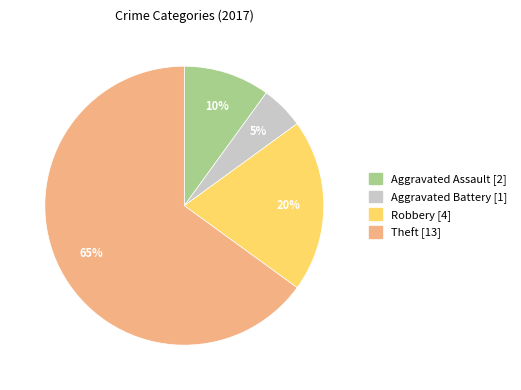

Does any single category account for the majority?

Yes